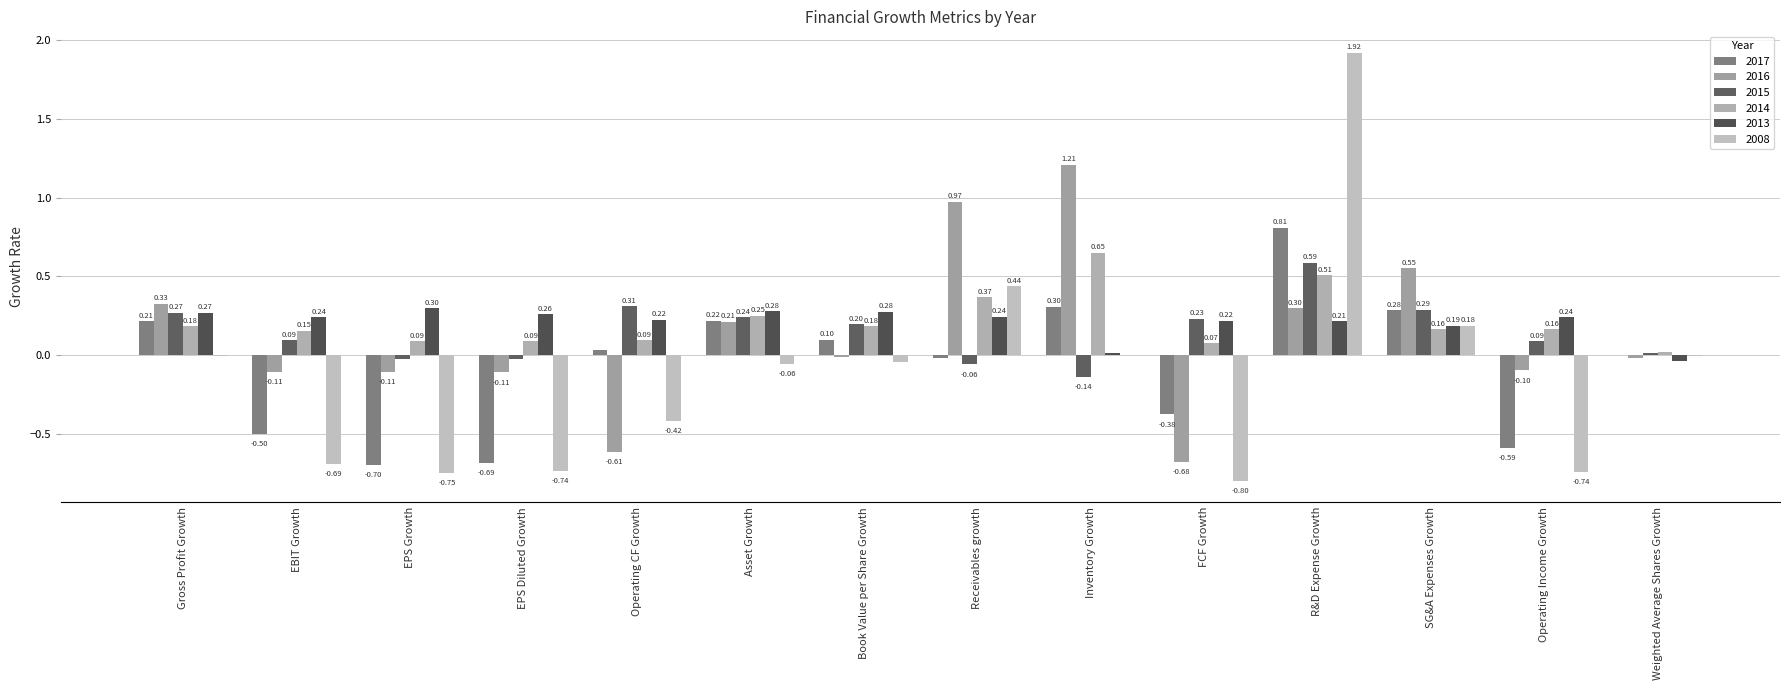

Reading left to right, what are all the values shown in this chart?

2017: 0.2	-0.5	-0.7	-0.7	0.0	0.2	0.1	-0.0	0.3	-0.4	0.8	0.3	-0.6	0.0
2016: 0.3	-0.1	-0.1	-0.1	-0.6	0.2	-0.0	1.0	1.2	-0.7	0.3	0.6	-0.1	-0.0
2015: 0.3	0.1	-0.0	-0.0	0.3	0.2	0.2	-0.1	-0.1	0.2	0.6	0.3	0.1	0.0
2014: 0.2	0.2	0.1	0.1	0.1	0.2	0.2	0.4	0.6	0.1	0.5	0.2	0.2	0.0
2013: 0.3	0.2	0.3	0.3	0.2	0.3	0.3	0.2	0.0	0.2	0.2	0.2	0.2	-0.0
2008: -0.0	-0.7	-0.8	-0.7	-0.4	-0.1	-0.0	0.4	-0.0	-0.8	1.9	0.2	-0.7	-0.0